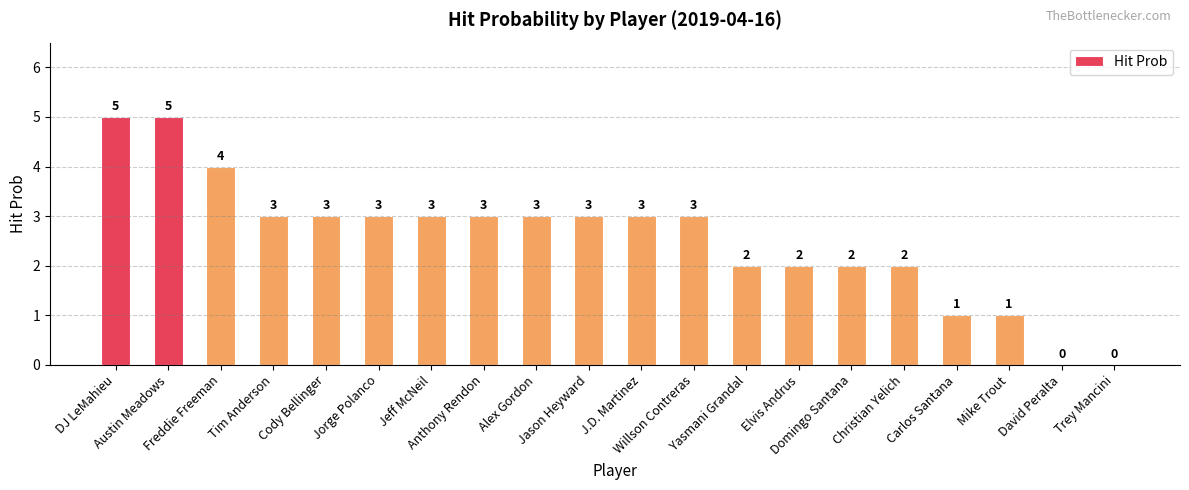

Is it true that the value at Willson Contreras is 3?

True